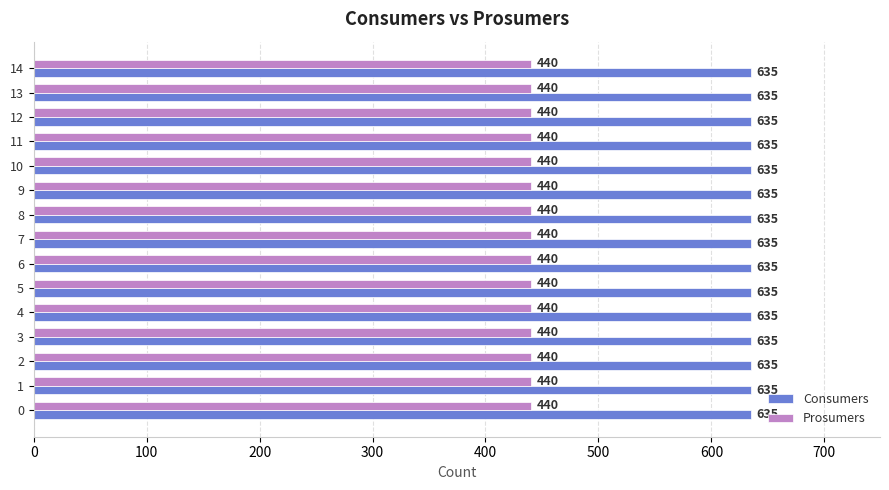

What is the maximum value shown in the chart?

635